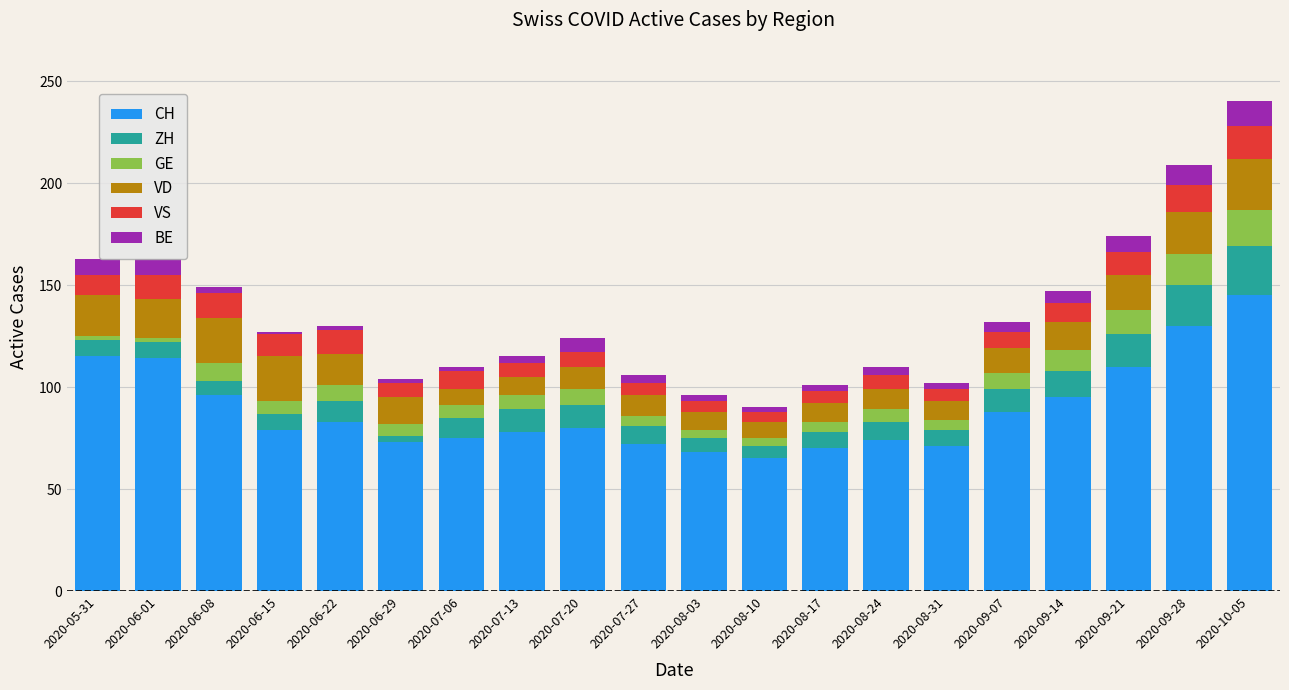

What is the highest value of the CH series?

145